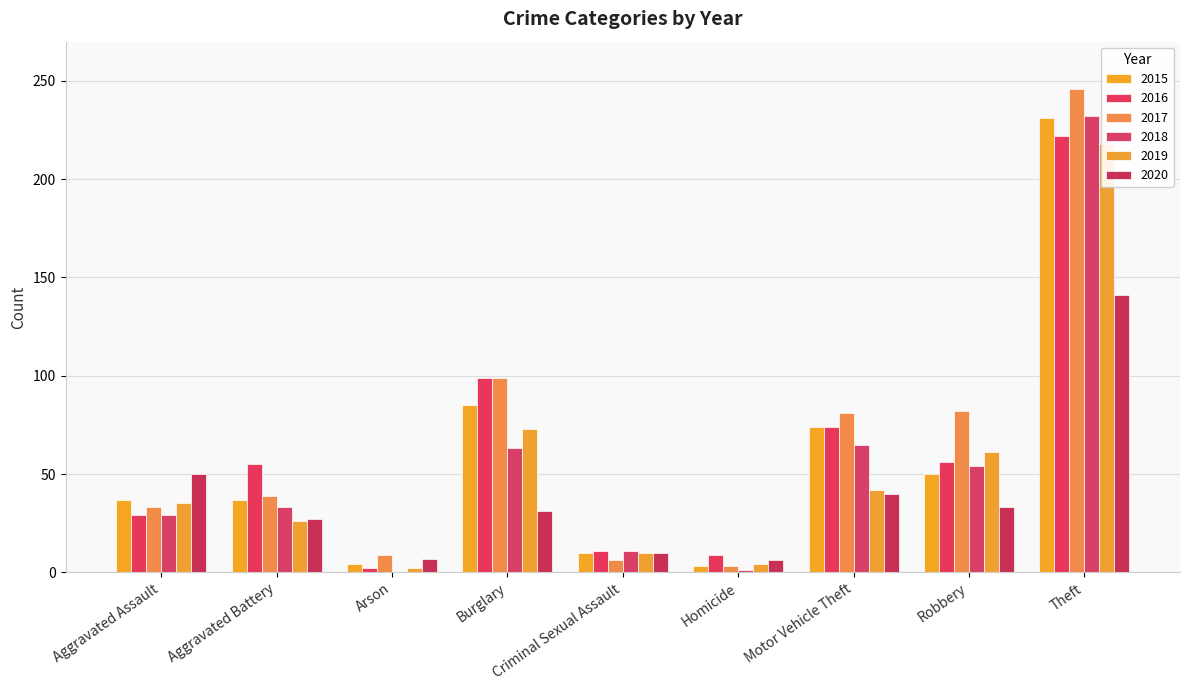

What is the difference between the 2016 values at Robbery and Burglary?

43